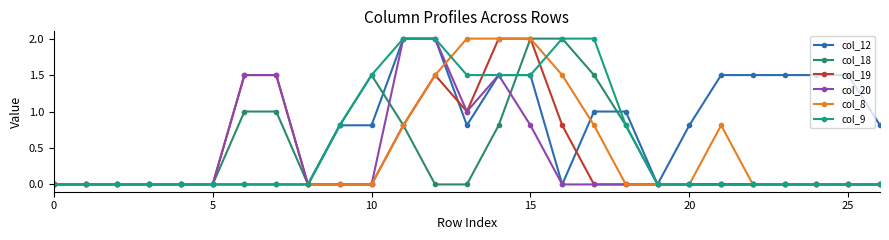

Which series ends up on top after the final intersection of col_12 and col_18?

col_12